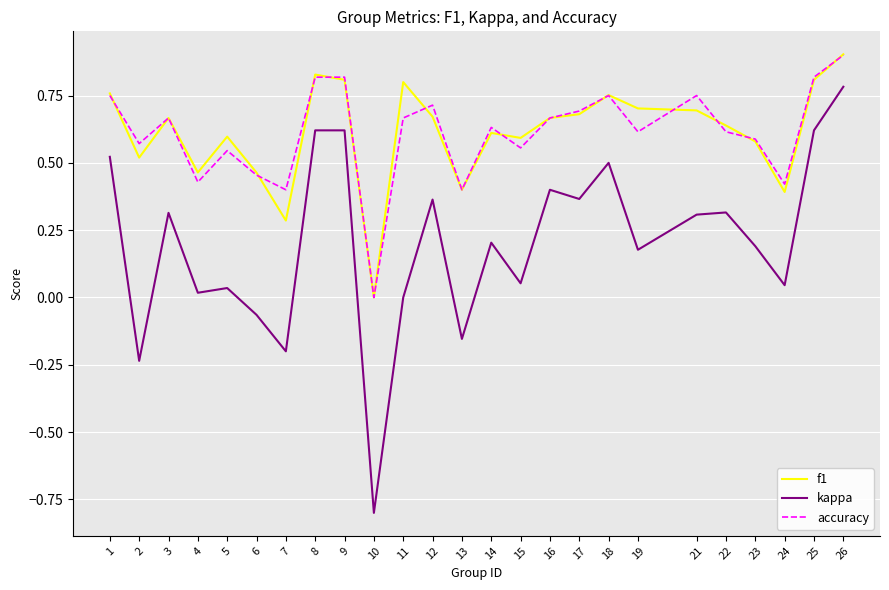

True or false: f1 has a value of 0.6 at 22.

True